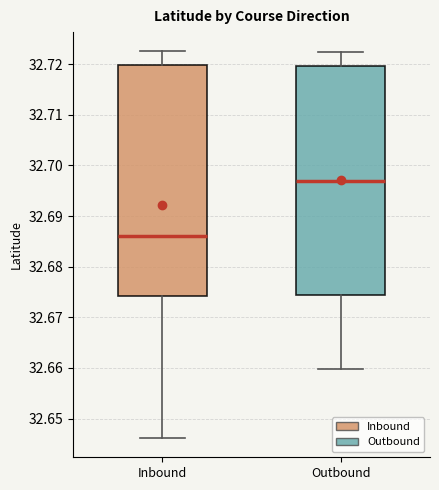

Which box's median line is the highest?

Outbound